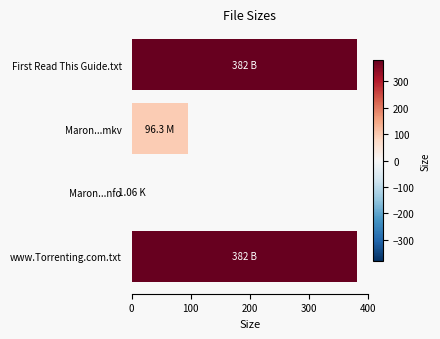

Are the bars horizontal?

Yes